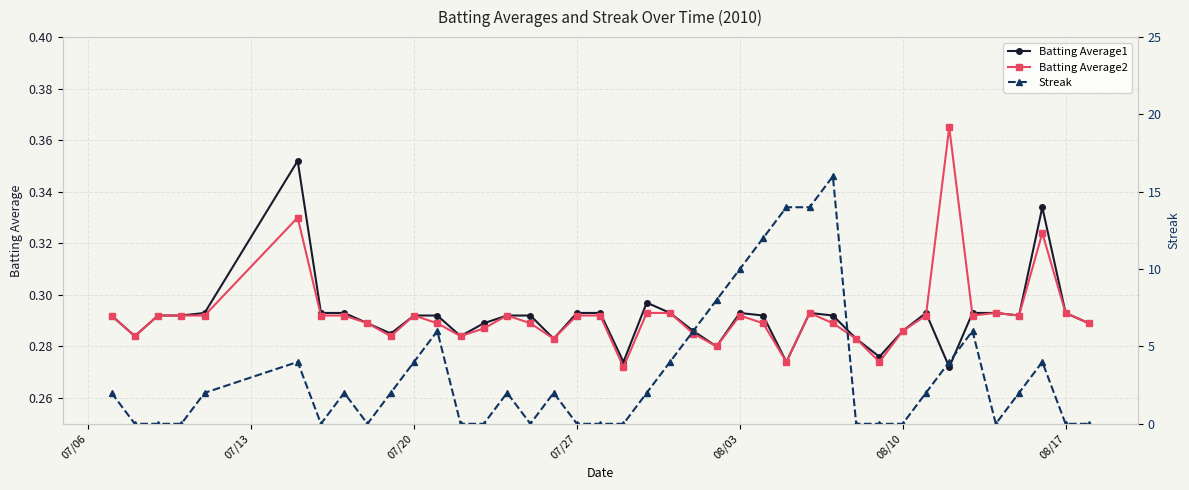

Count the Batting Average1 values in the range 0 to 1.

40